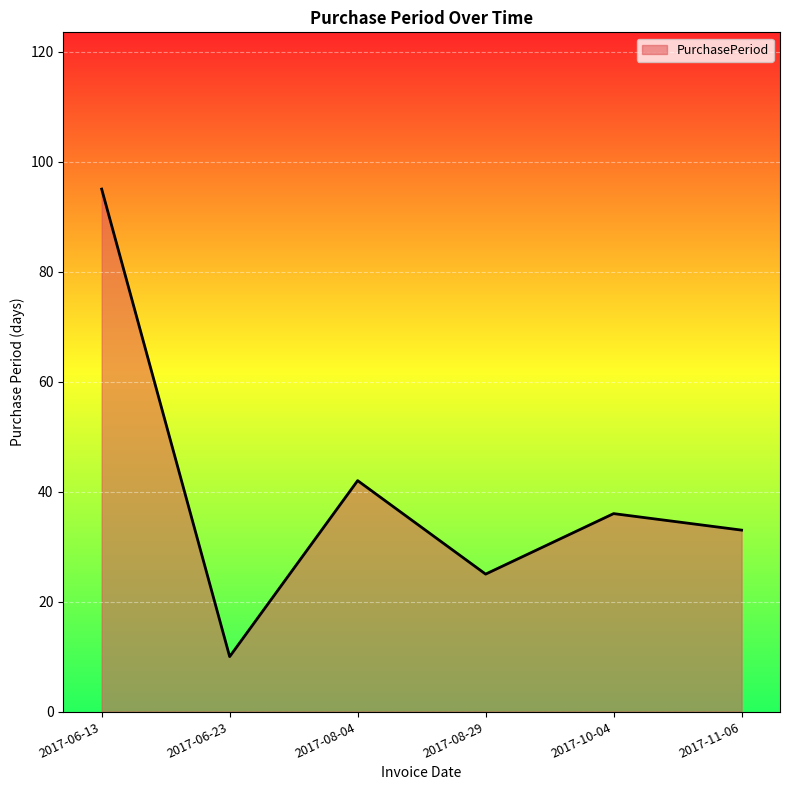

Reading right to left, what are all the values shown in this chart?

33	36	25	42	10	95